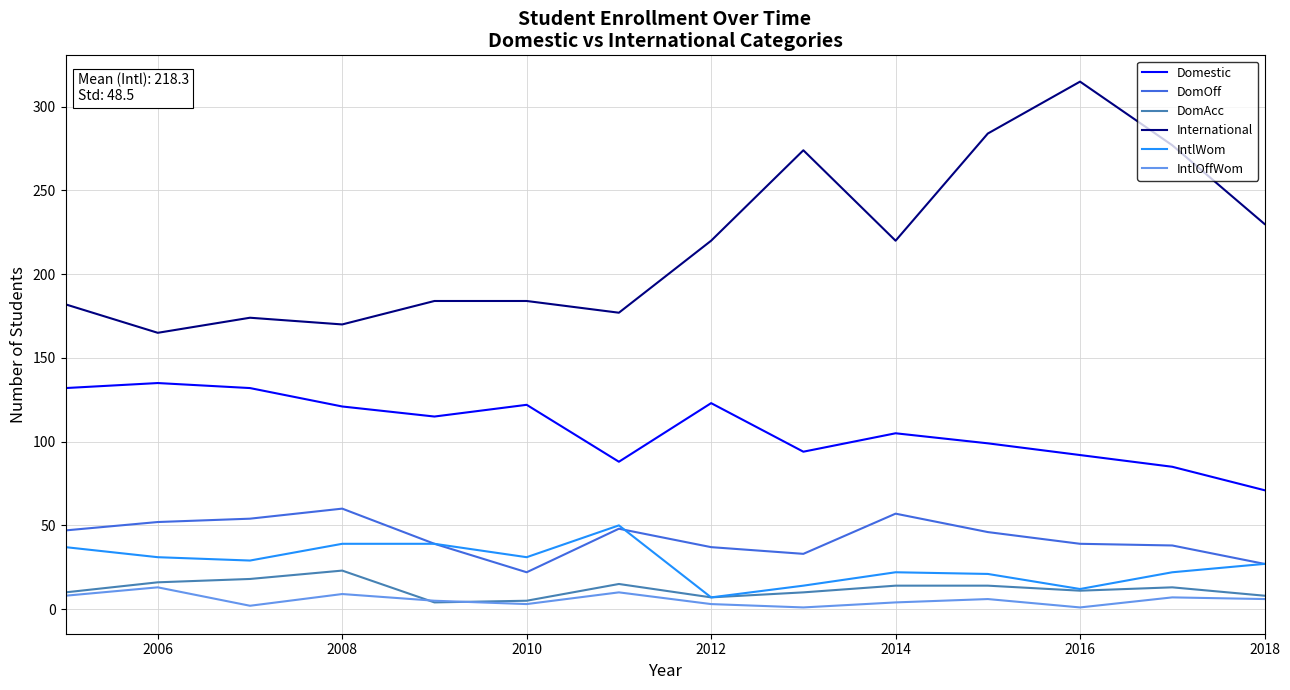

What is the highest value of the IntlOffWom series?

13